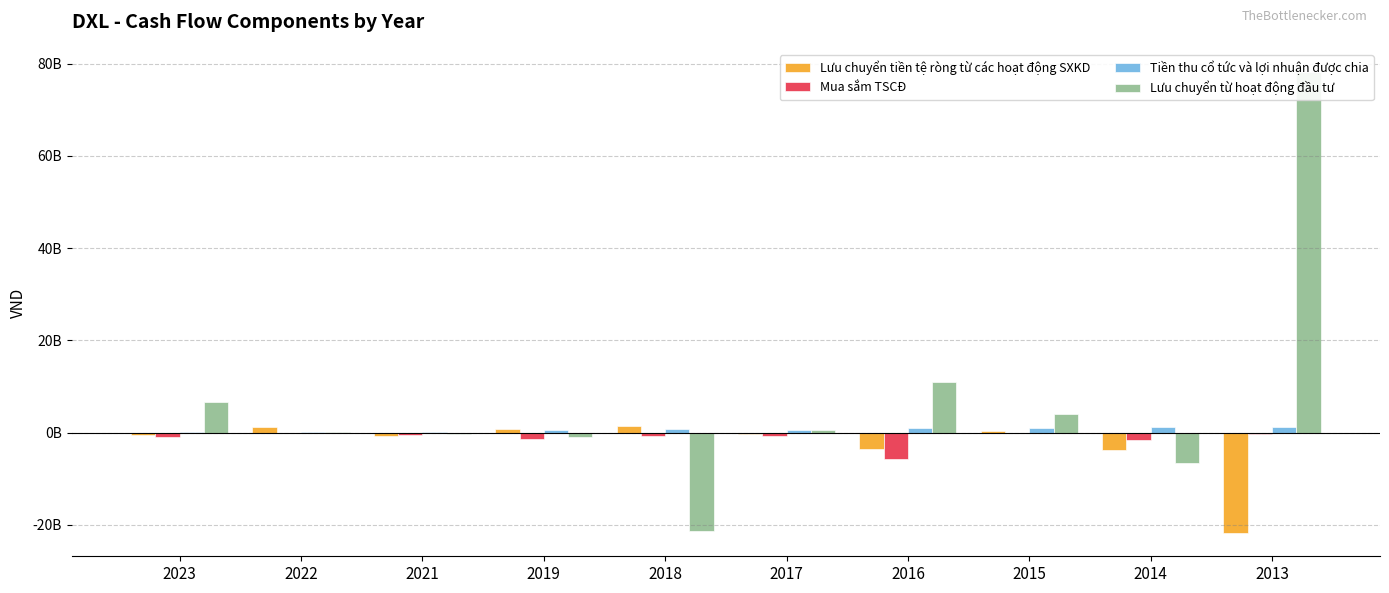

Does the chart contain stacked bars?

No